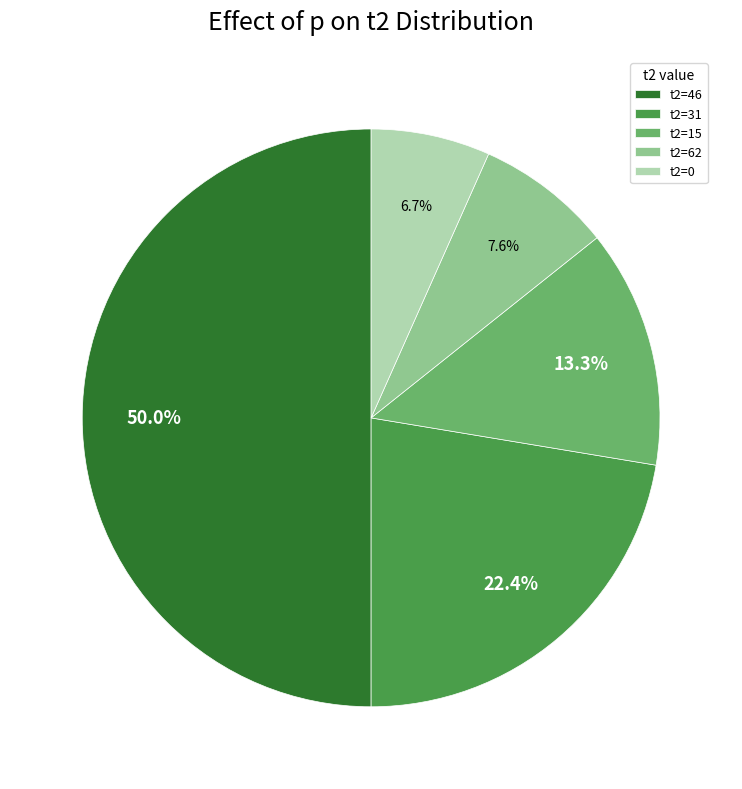

Does t2=0 account for over 50% of the chart?

No